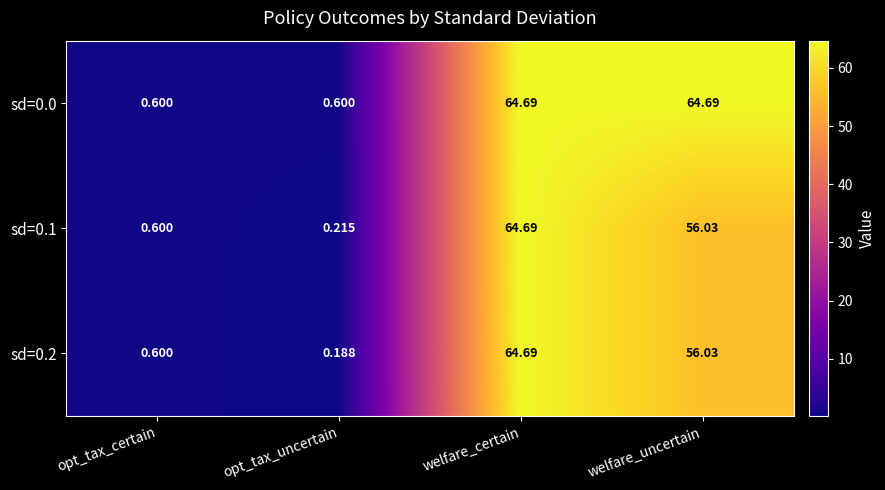

At which category is the sum across all series the highest?

welfare_certain